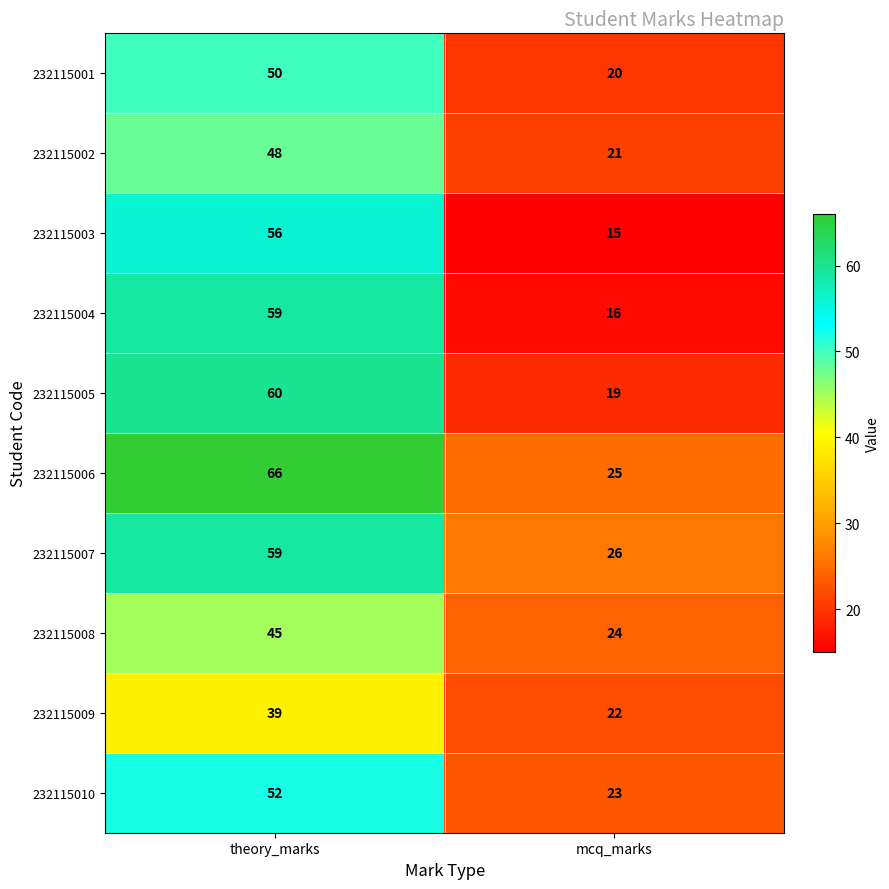

Is it true that 232115003 equals 4 at mcq_marks?

False